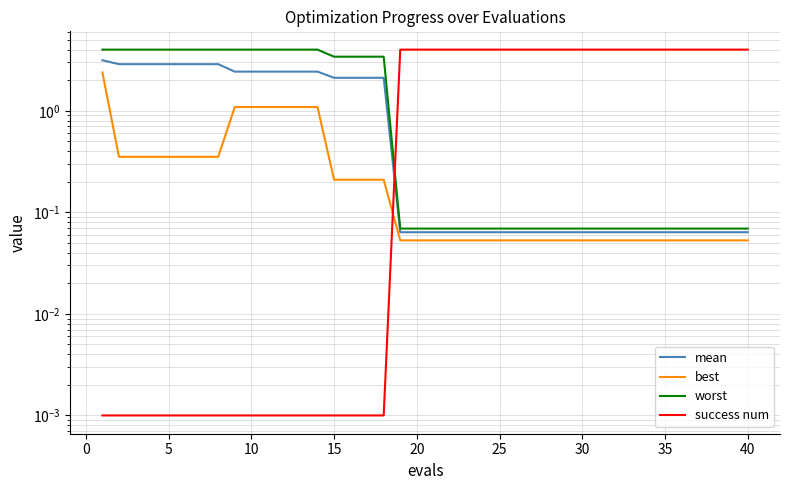

How many distinct data groups are displayed?

4